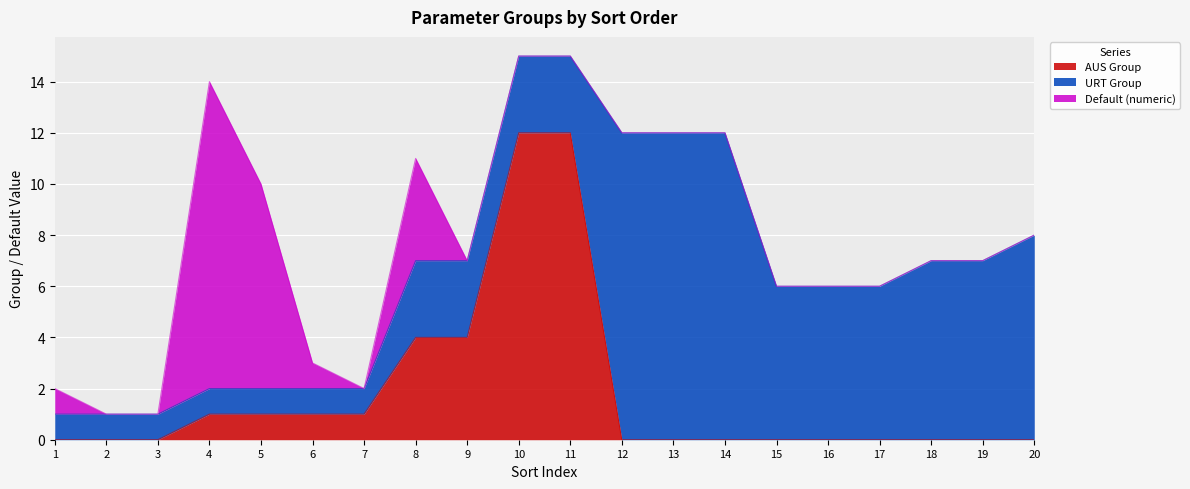

Does the chart display data point markers on the line(s)?

No